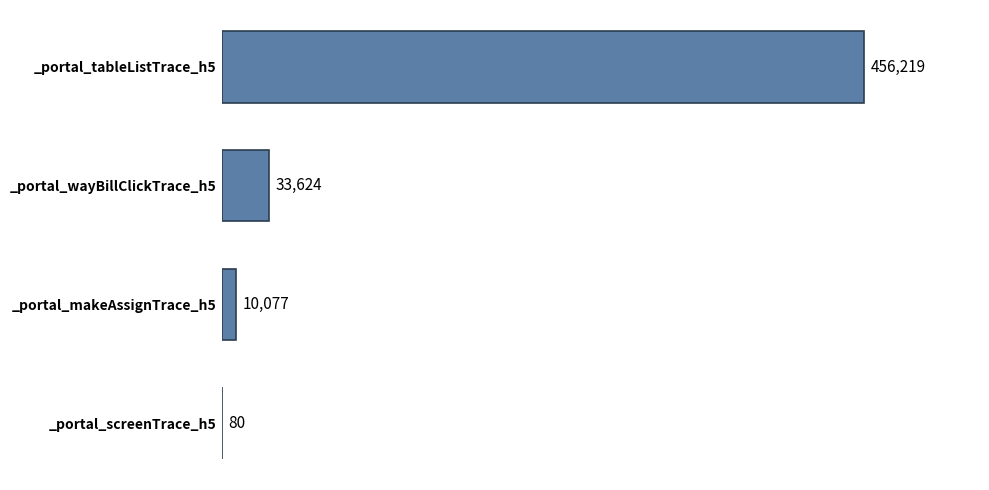

The chart shows a value of 603645 at _portal_tableListTrace_h5. True or false?

False